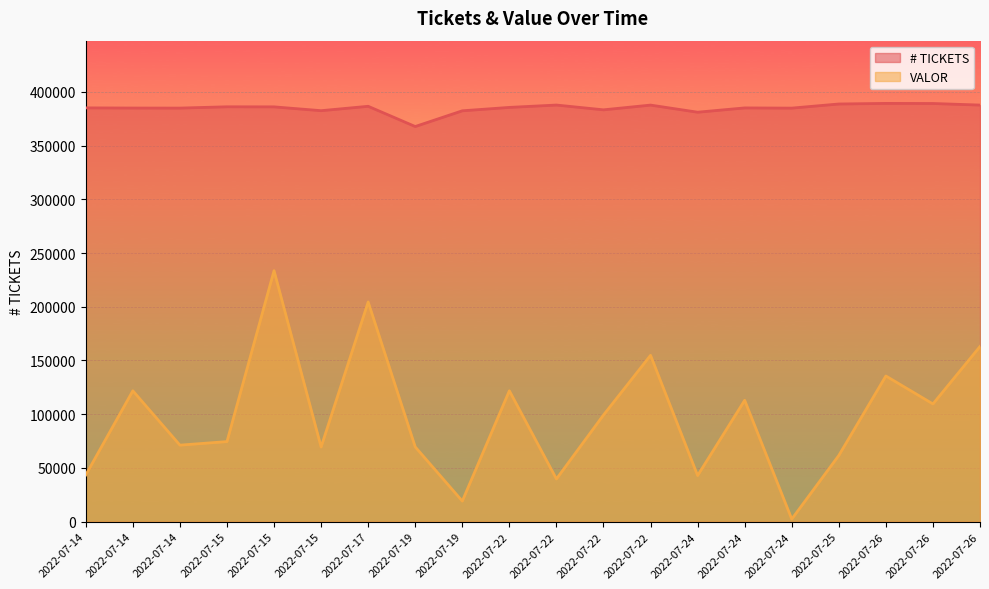

At which category does VALOR reach its first local valley?

2022-07-14